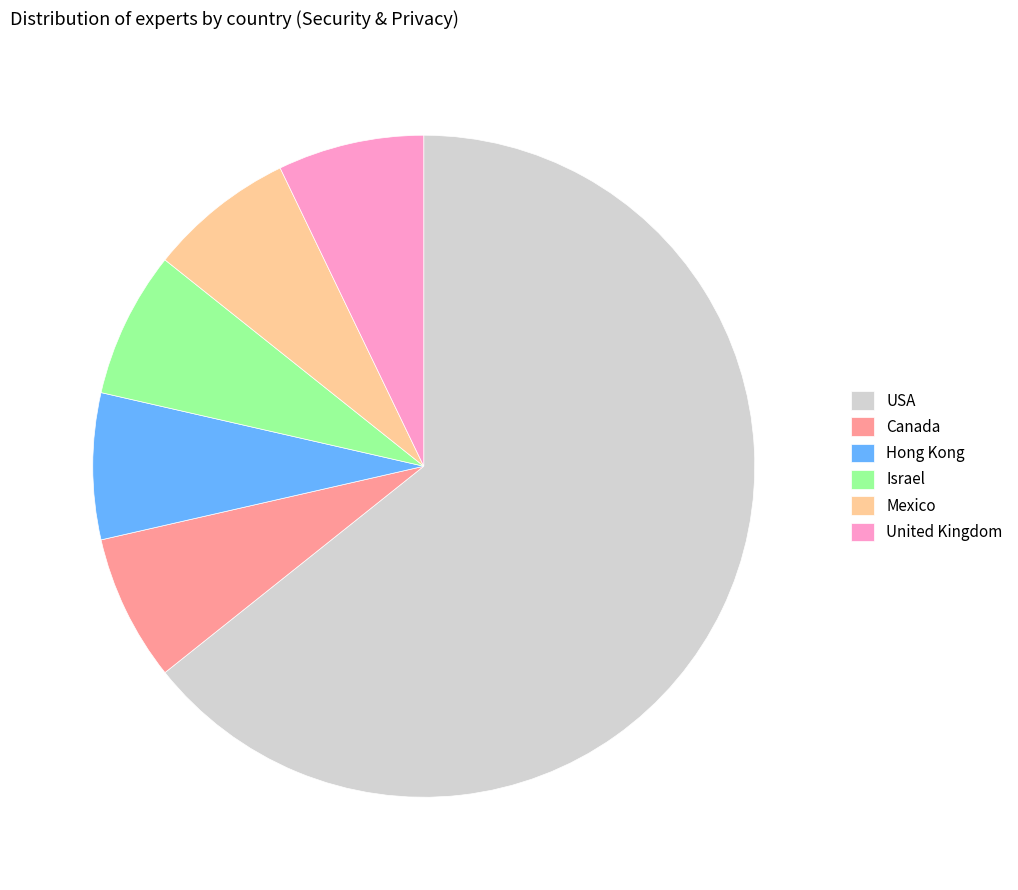

Between USA and United Kingdom, which is larger?

USA